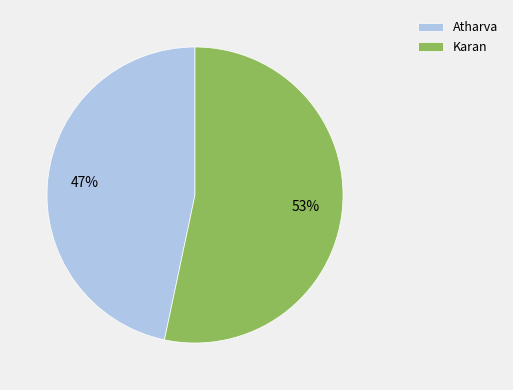

Do Atharva and Karan together represent more than half of the pie?

Yes